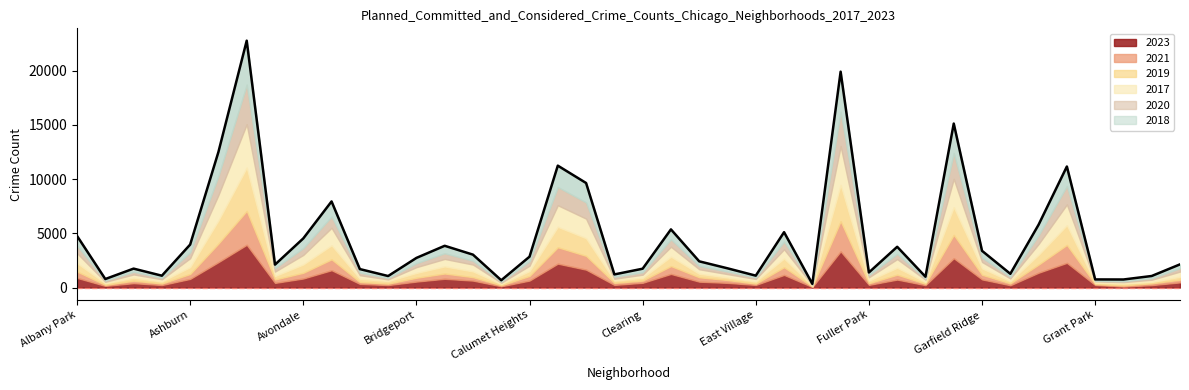

What position from the left is 19?

20